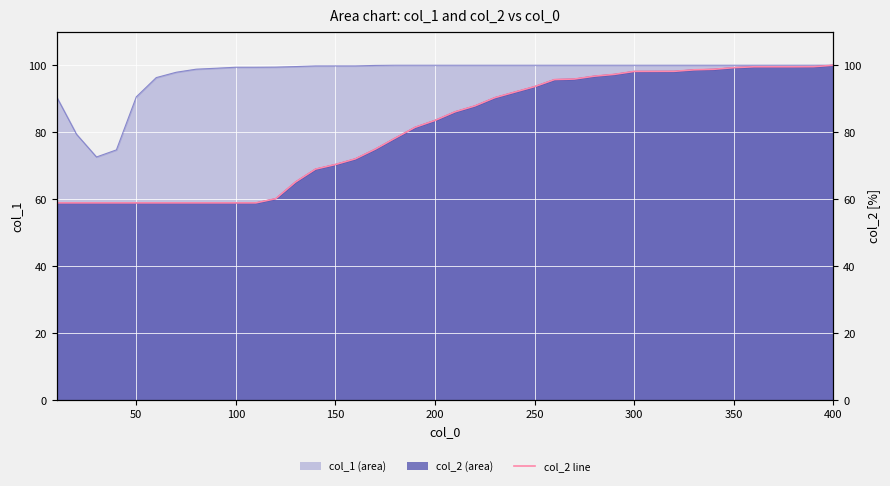

The chart shows a value of 16.1 at 150. True or false?

False